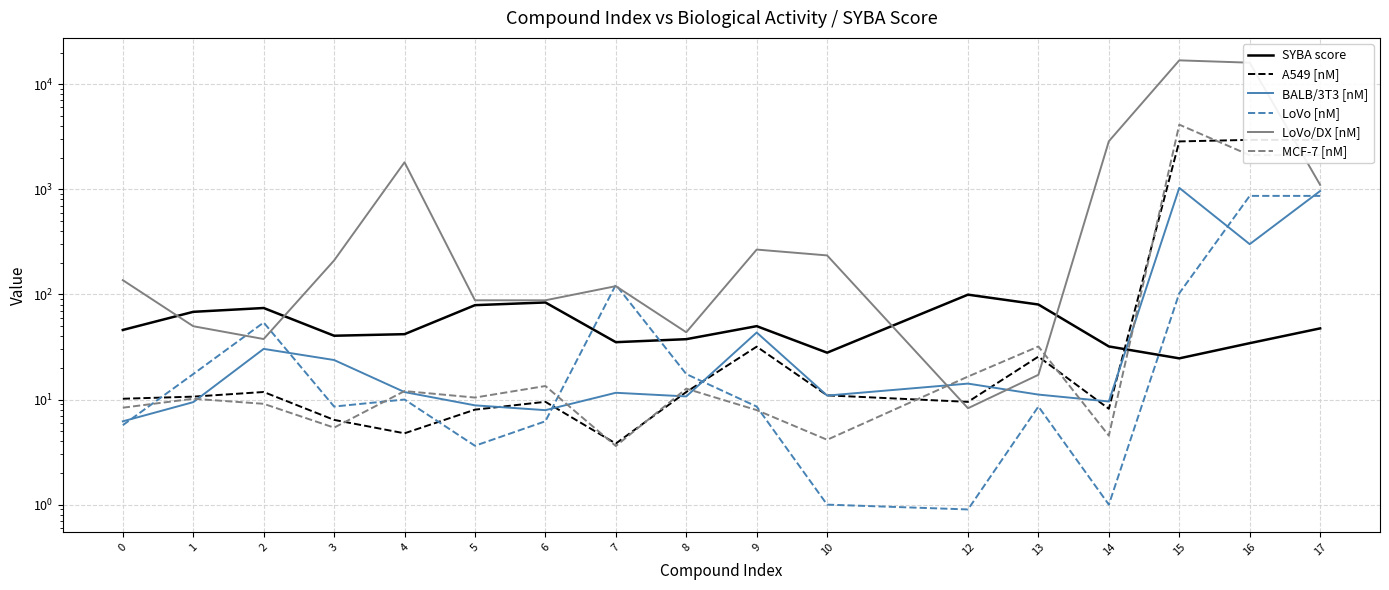

Reading left to right, what are all the values shown in this chart?

SYBA score: 0=45.9	1=68.2	2=74.2	3=40.4	4=41.8	5=79.0	6=83.8	7=35.1	8=37.5	9=49.9	10=27.9	12=99.4	13=80.1	14=32.0	15=24.6	16=34.4	17=47.5
A549 [nM]: 0=10.2	1=10.7	2=11.8	3=6.4	4=4.8	5=8.0	6=9.5	7=3.8	8=11.8	9=31.8	10=10.9	12=9.5	13=25.6	14=8.2	15=2852.6	16=2950.2	17=2950.2
BALB/3T3 [nM]: 0=6.2	1=9.4	2=30.3	3=23.8	4=11.8	5=8.8	6=7.9	7=11.6	8=10.7	9=43.4	10=10.9	12=14.2	13=11.1	14=9.6	15=1031.0	16=300.5	17=962.3
LoVo [nM]: 0=5.7	1=17.5	2=54.0	3=8.6	4=10.0	5=3.6	6=6.2	7=123.5	8=17.5	9=8.6	10=1.0	12=0.9	13=8.6	14=1.0	15=102.5	16=865.1	17=865.1
LoVo/DX [nM]: 0=136.6	1=49.8	2=37.6	3=210.4	4=1806.4	5=87.9	6=87.9	7=119.8	8=43.6	9=266.9	10=234.9	12=8.3	13=17.2	14=2862.1	15=16843.4	16=16001.2	17=1101.2
MCF-7 [nM]: 0=8.4	1=10.2	2=9.1	3=5.4	4=12.0	5=10.4	6=13.4	7=3.6	8=12.7	9=7.9	10=4.1	12=16.5	13=32.0	14=4.5	15=4118.0	16=2110.3	17=2110.3